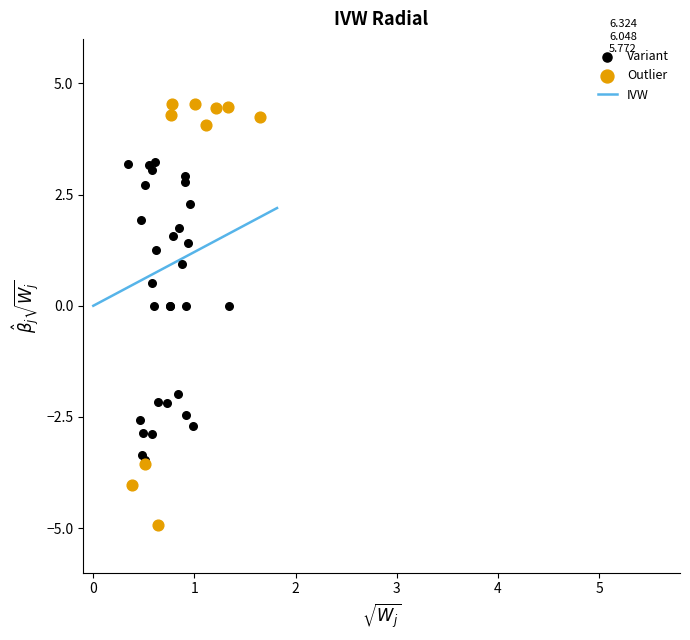

Which series contains the lowest Y value?

Outlier